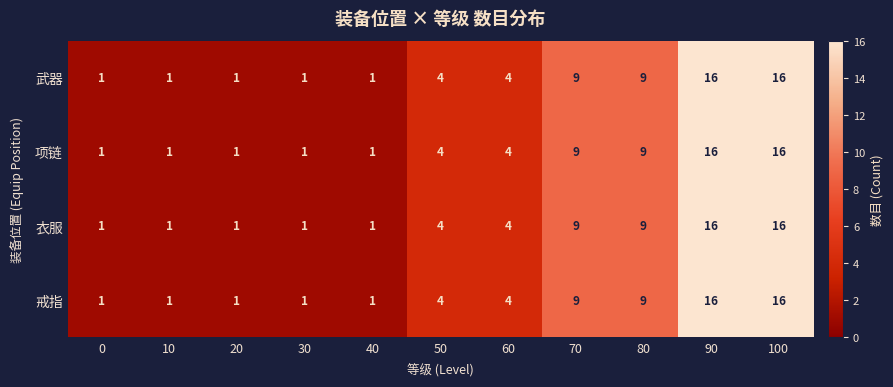

At how many categories does at least one series exceed 6?

4